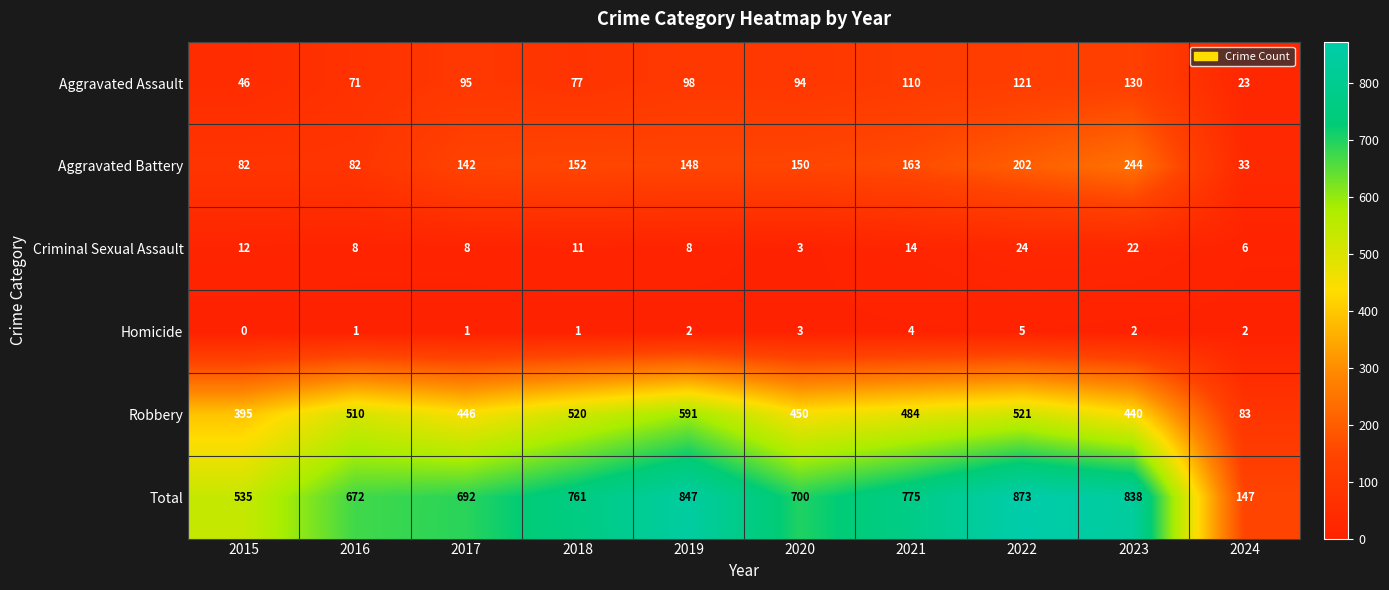

True or false: Homicide has a value of 1 at 2017.

True